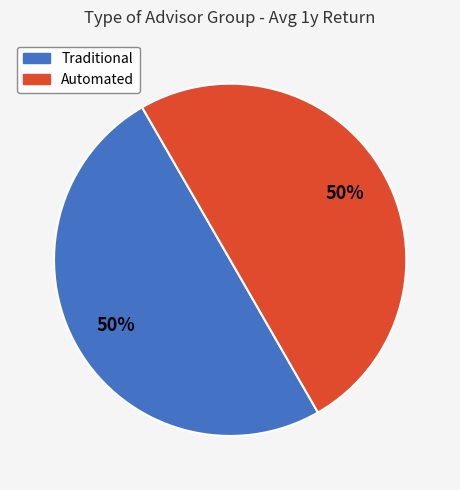

True or false: Automated accounts for 50% of the total.

True